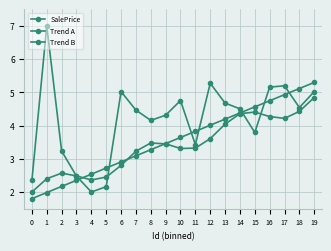

Reading left to right, list all the values displayed in this chart.

SalePrice: 2.3	7.0	3.2	2.5	2.0	2.2	5.0	4.5	4.2	4.3	4.8	3.4	5.3	4.7	4.5	3.8	5.2	5.2	4.5	5.0
Trend A: 1.8	2.0	2.2	2.4	2.5	2.7	2.9	3.1	3.3	3.5	3.6	3.8	4.0	4.2	4.4	4.6	4.7	4.9	5.1	5.3
Trend B: 2.0	2.4	2.6	2.5	2.4	2.4	2.8	3.2	3.5	3.4	3.3	3.3	3.6	4.0	4.4	4.4	4.3	4.2	4.4	4.8